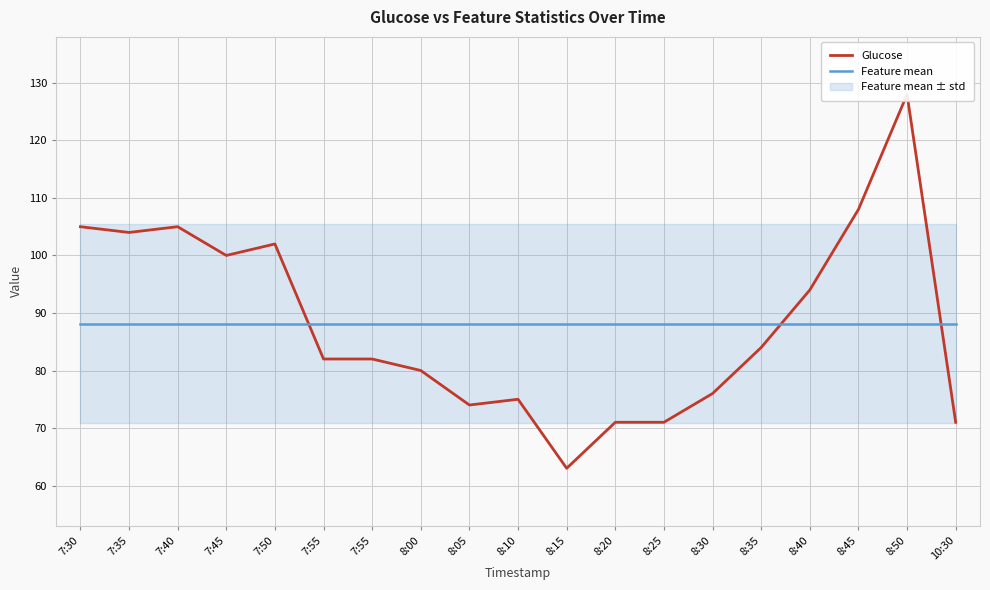

Reading right to left, what are all the values shown in this chart?

Glucose: 10:30=71.0	8:50=128.0	8:45=108.0	8:40=94.0	8:35=84.0	8:30=76.0	8:25=71.0	8:20=71.0	8:15=63.0	8:10=75.0	8:05=74.0	8:00=80.0	7:55=82.0	7:55=82.0	7:50=102.0	7:45=100.0	7:40=105.0	7:35=104.0	7:30=105.0
Feature mean: 10:30=88.2	8:50=88.2	8:45=88.2	8:40=88.2	8:35=88.2	8:30=88.2	8:25=88.2	8:20=88.2	8:15=88.2	8:10=88.2	8:05=88.2	8:00=88.2	7:55=88.2	7:55=88.2	7:50=88.2	7:45=88.2	7:40=88.2	7:35=88.2	7:30=88.2